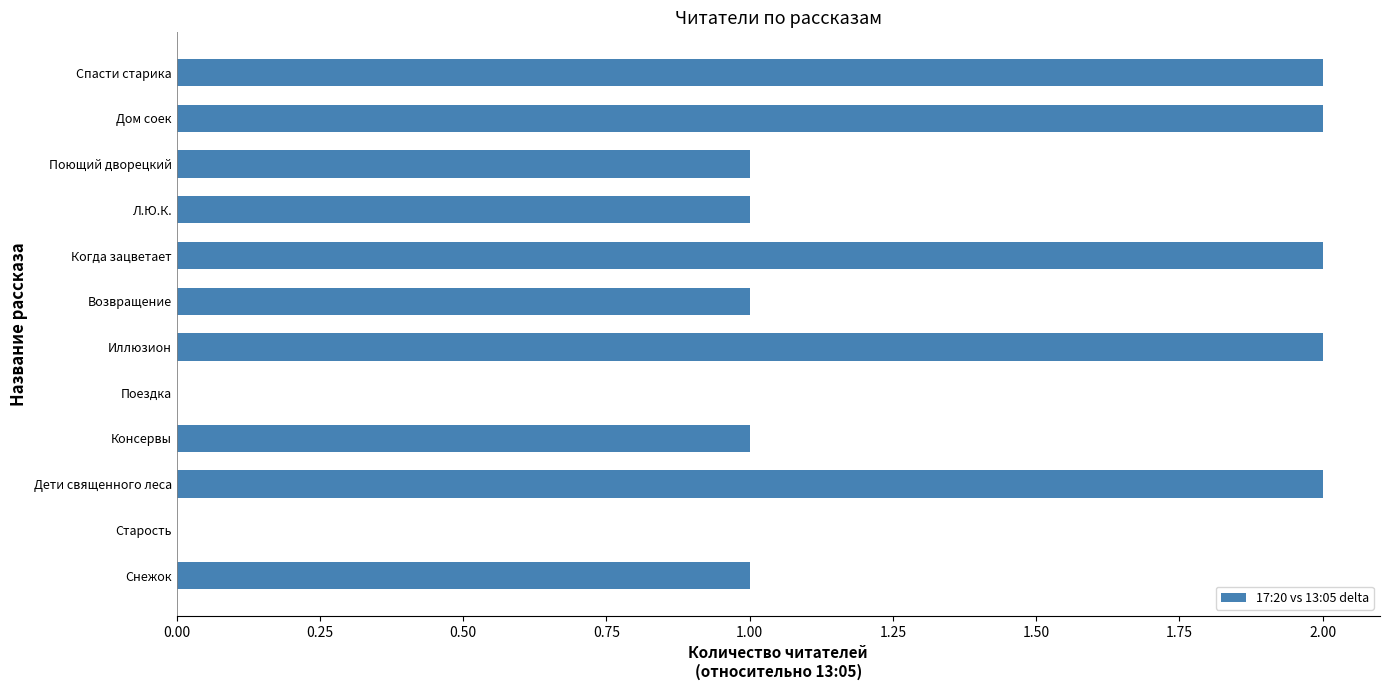

True or false: the data shows 2 at Иллюзион.

True